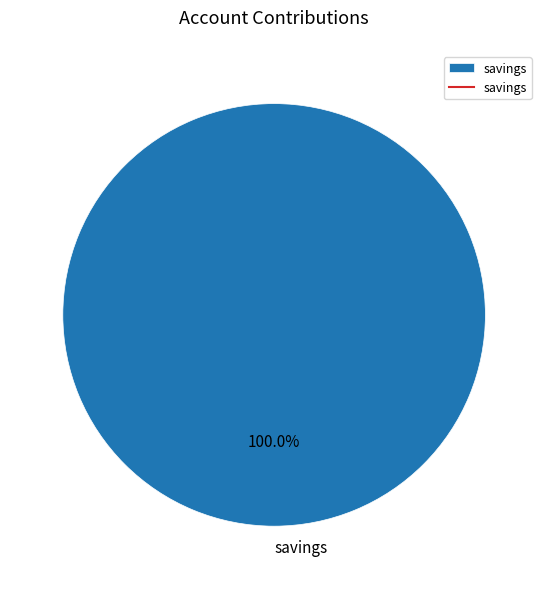

True or false: savings accounts for 100% of the total.

True